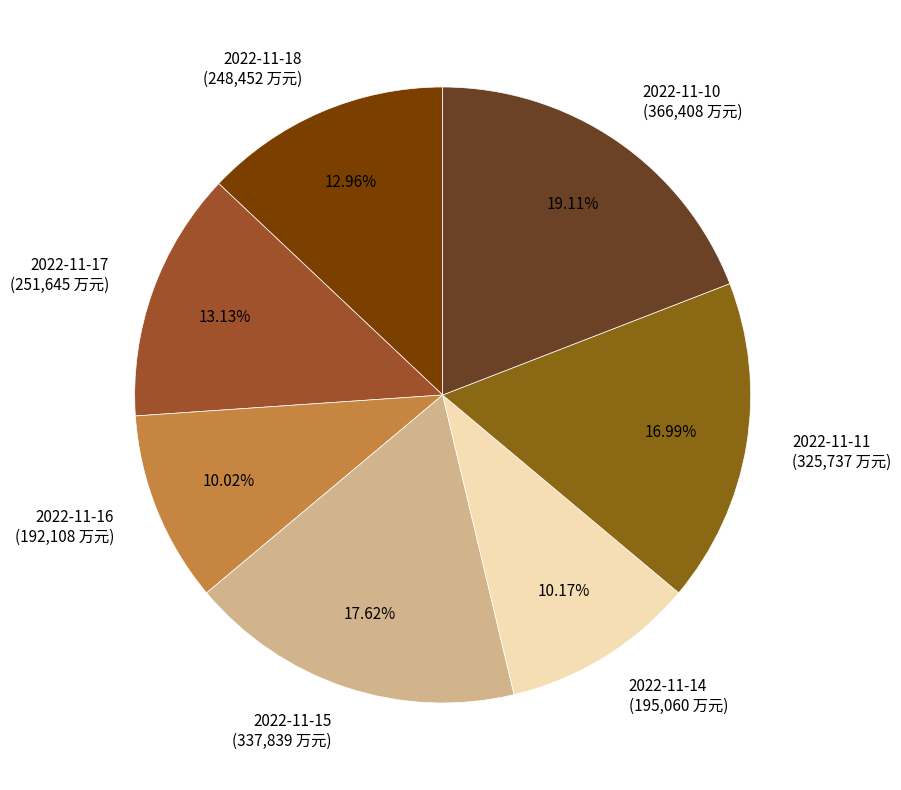

Is it true that 2022-11-11 is 17% of the pie?

True